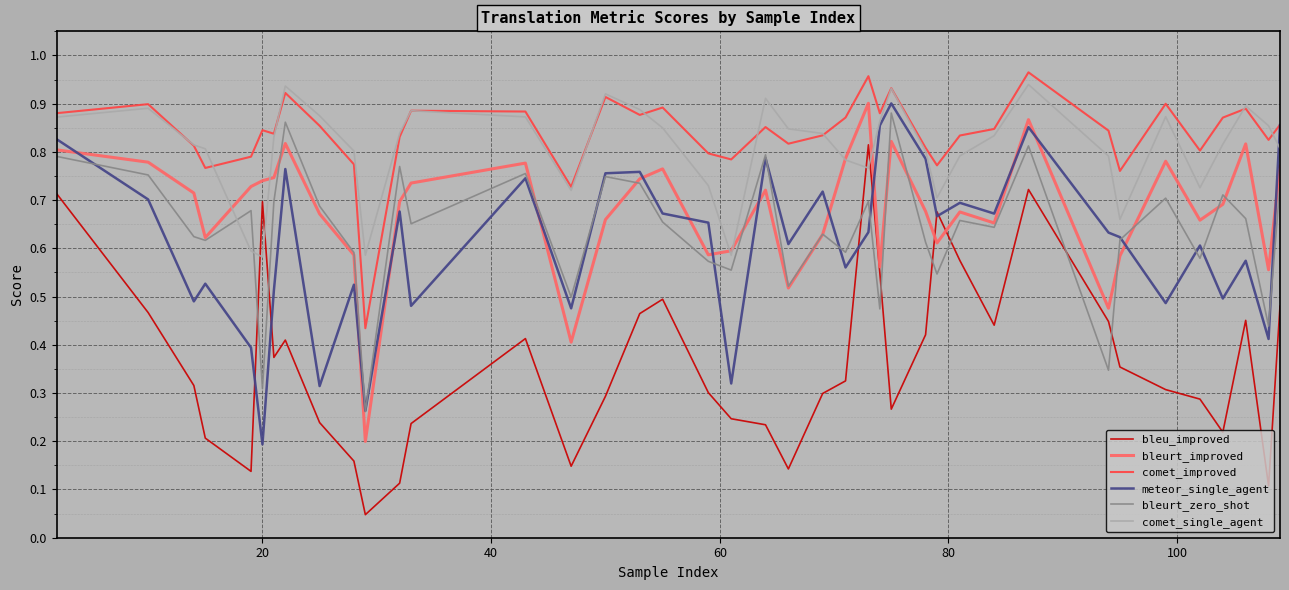

True or false: bleu_improved and comet_improved intersect in this chart.

False